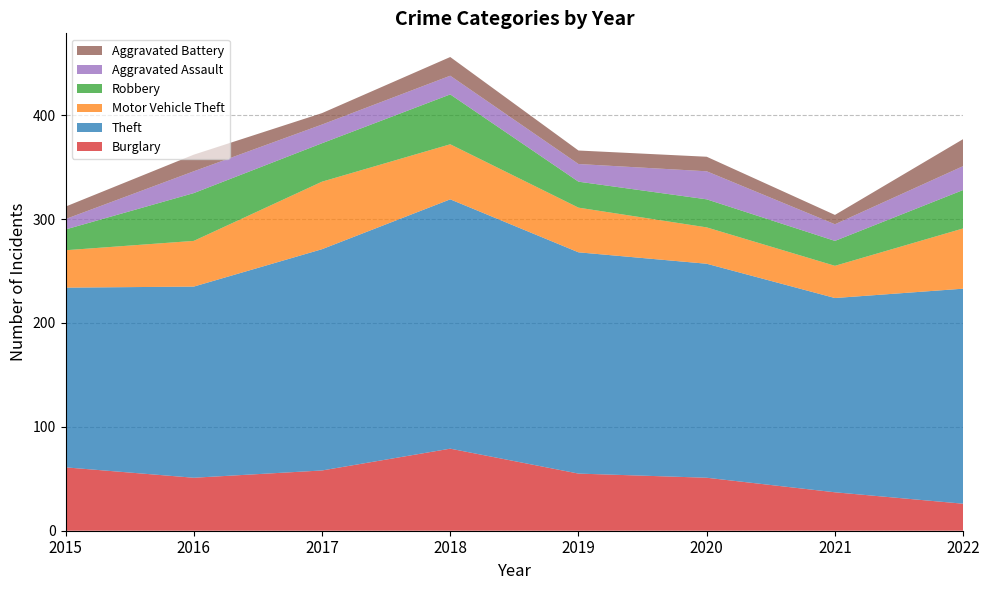

Reading left to right, list all the values displayed in this chart.

Burglary: 2015=61	2016=51	2017=58	2018=79	2019=55	2020=51	2021=37	2022=26
Theft: 2015=173	2016=184	2017=213	2018=240	2019=213	2020=206	2021=187	2022=207
Motor Vehicle Theft: 2015=36	2016=44	2017=65	2018=53	2019=43	2020=35	2021=31	2022=58
Robbery: 2015=20	2016=46	2017=37	2018=48	2019=25	2020=27	2021=24	2022=37
Aggravated Assault: 2015=10	2016=21	2017=18	2018=18	2019=17	2020=27	2021=16	2022=23
Aggravated Battery: 2015=12	2016=16	2017=11	2018=18	2019=13	2020=14	2021=9	2022=26